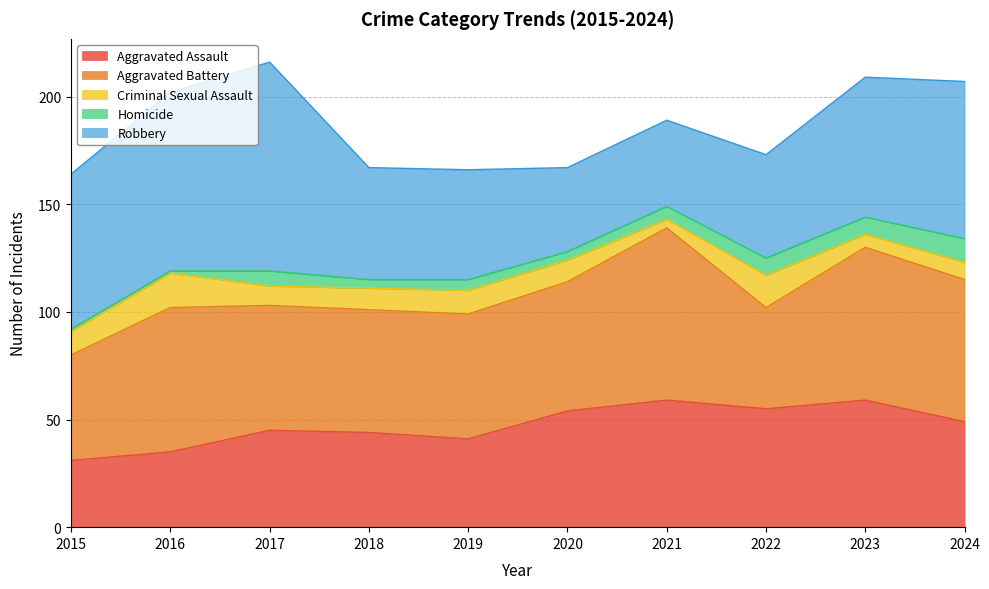

What is the value of the Aggravated Assault point at the 10th from the left?

49